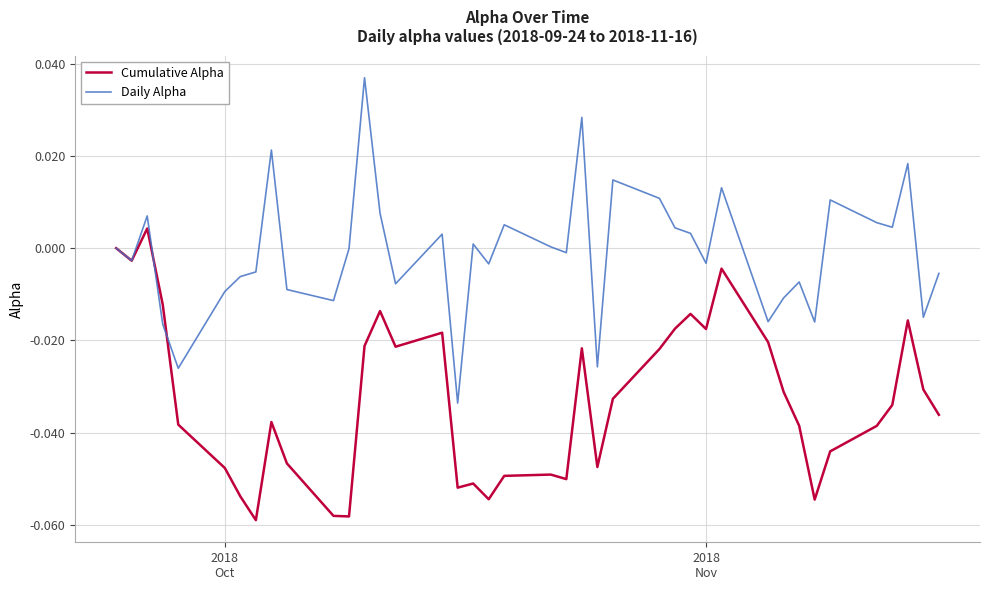

Which series has the largest total across all categories?

Daily Alpha